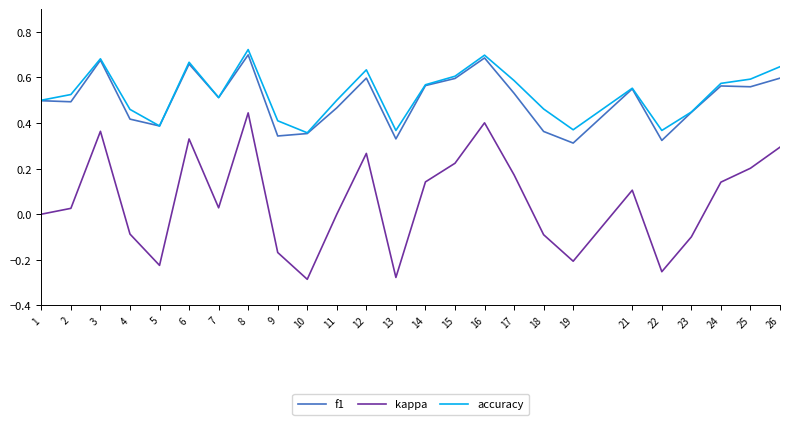

At which category is the sum across all series the highest?

8